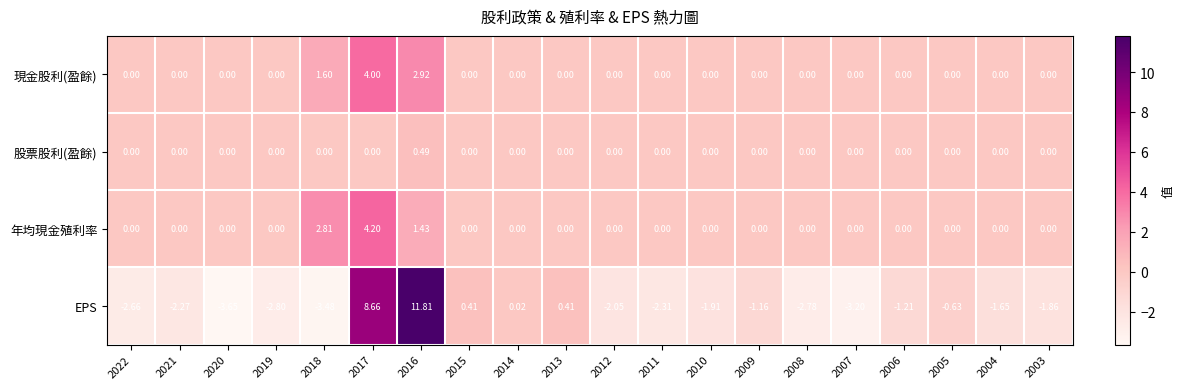

Which series changed the most between 2017 and 2005?

EPS